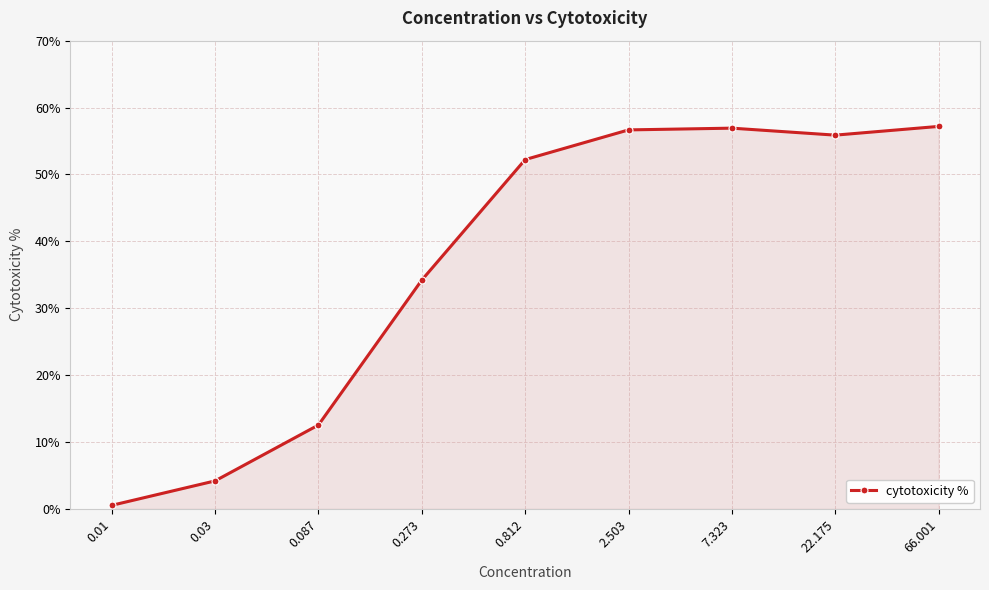

How many lines are shown in the chart?

1